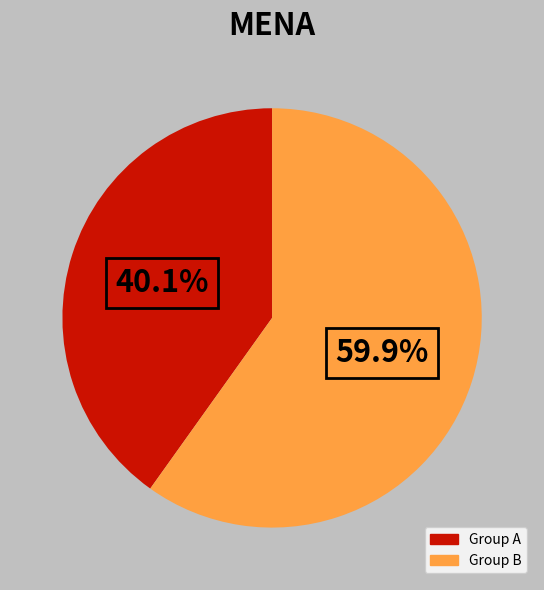

How many segments does this pie chart have?

2